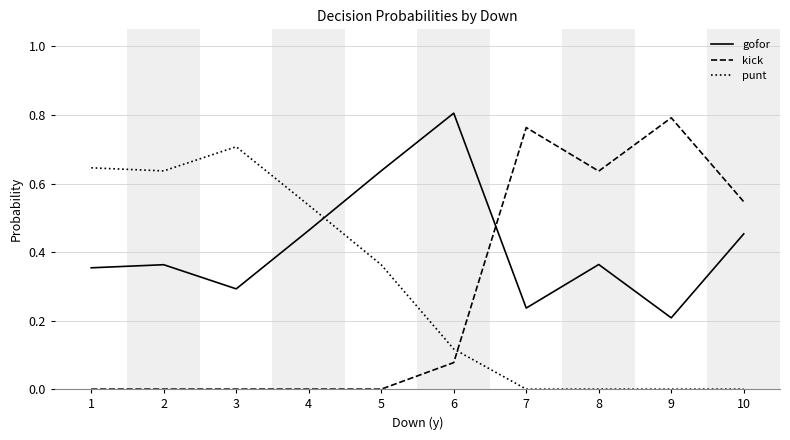

Is it true that punt equals 0.5 at 5?

False